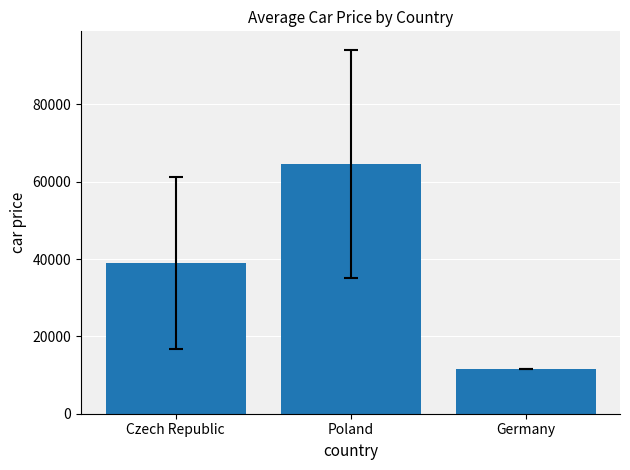

What is the value of the 2nd bar from the left?

64607.6